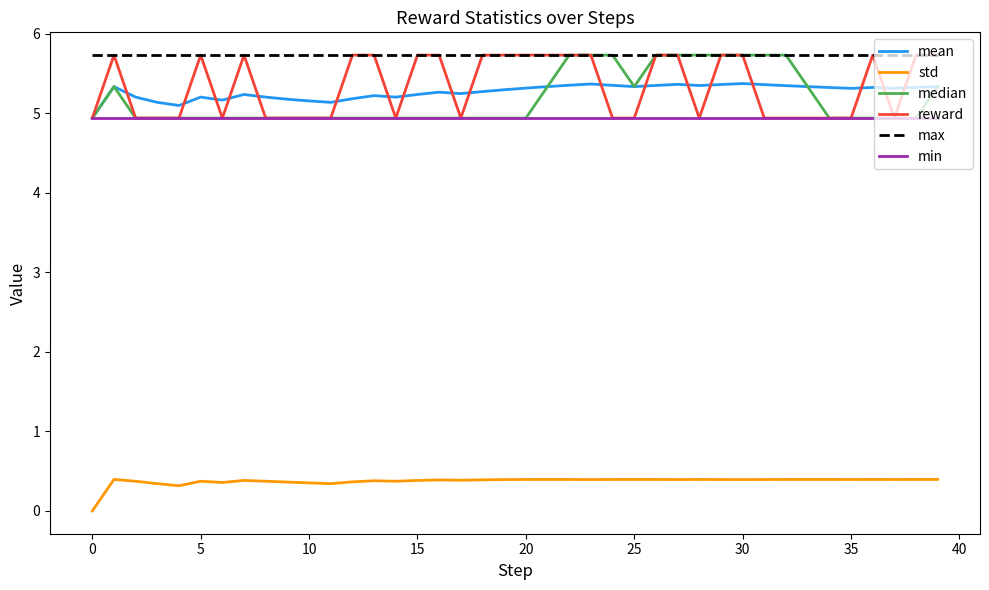

True or false: std and mean cross at least once.

False